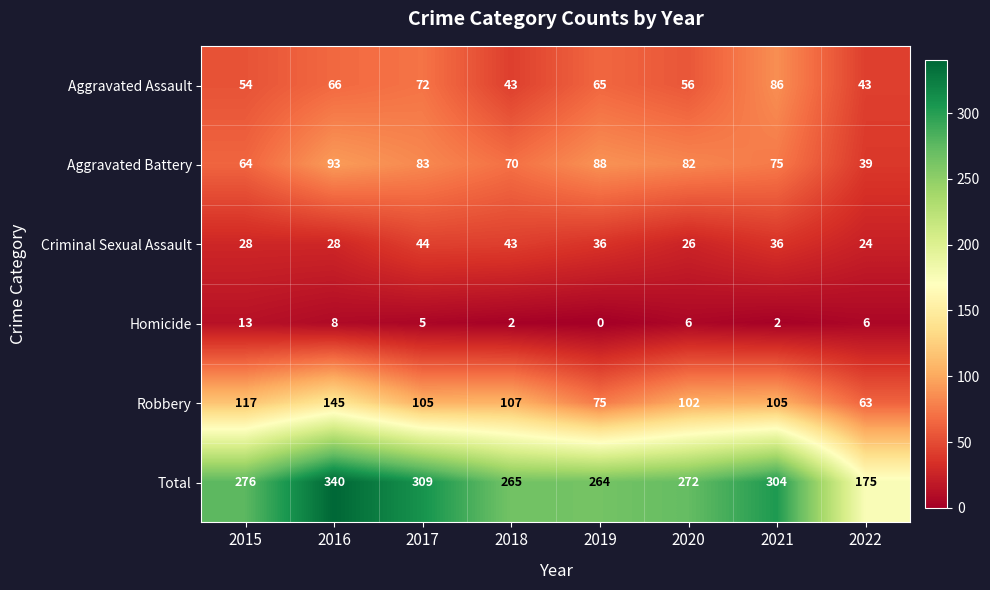

What is the difference between the maximum and minimum values in the Criminal Sexual Assault series?

20